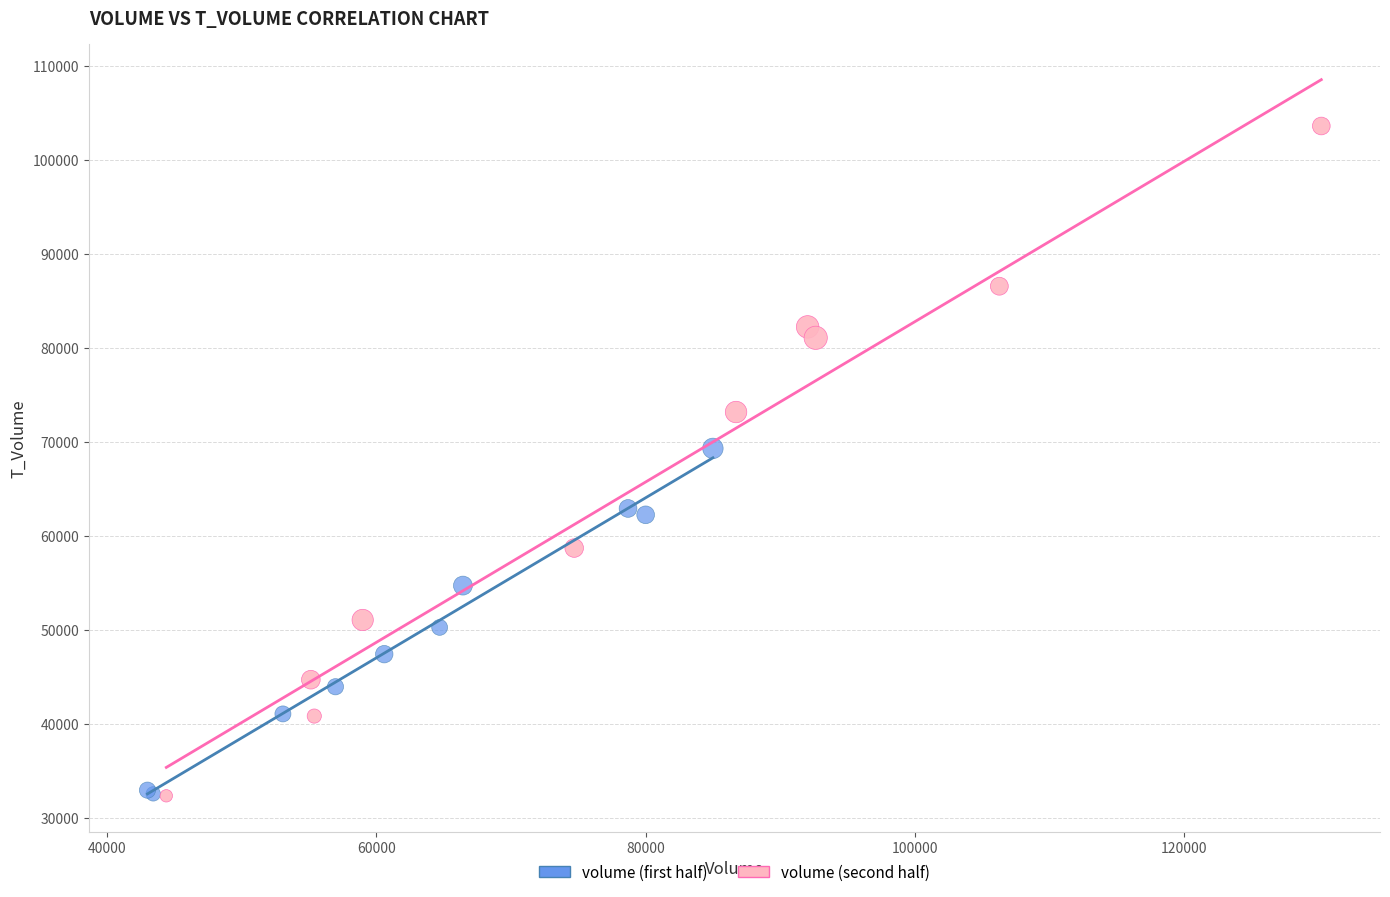

Which series reaches the maximum Y coordinate?

volume (second half)